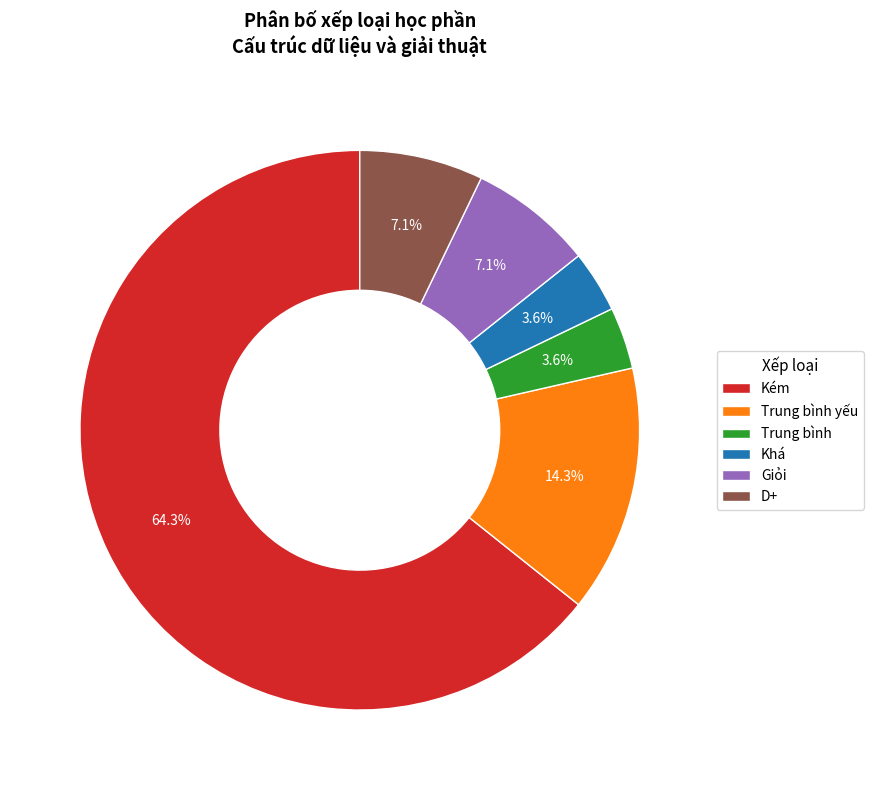

Between Khá and D+, which is larger?

D+